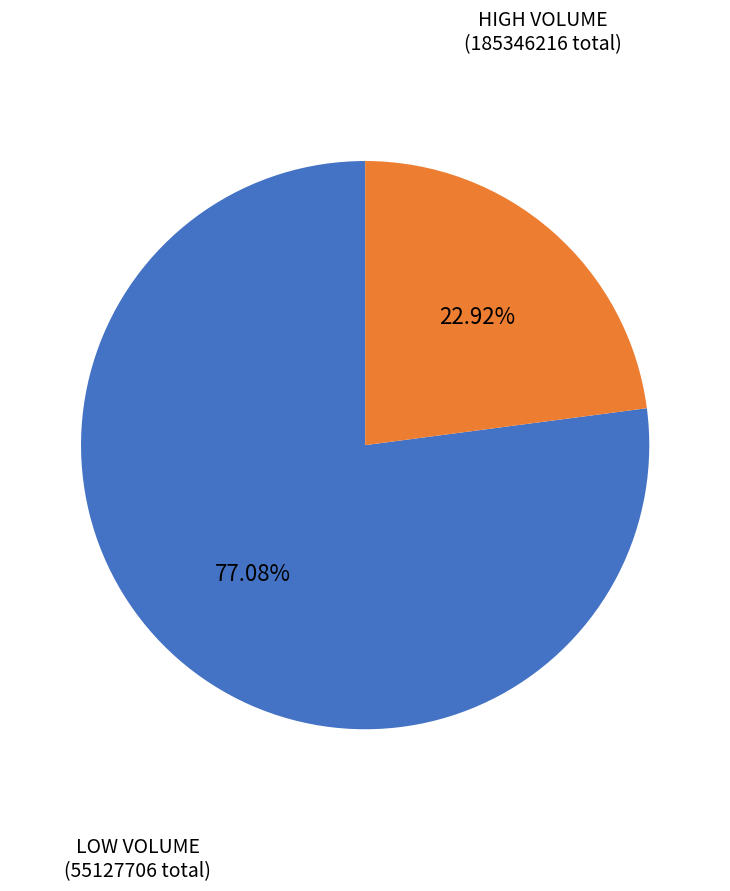

Is there any slice that represents more than half of the pie?

Yes